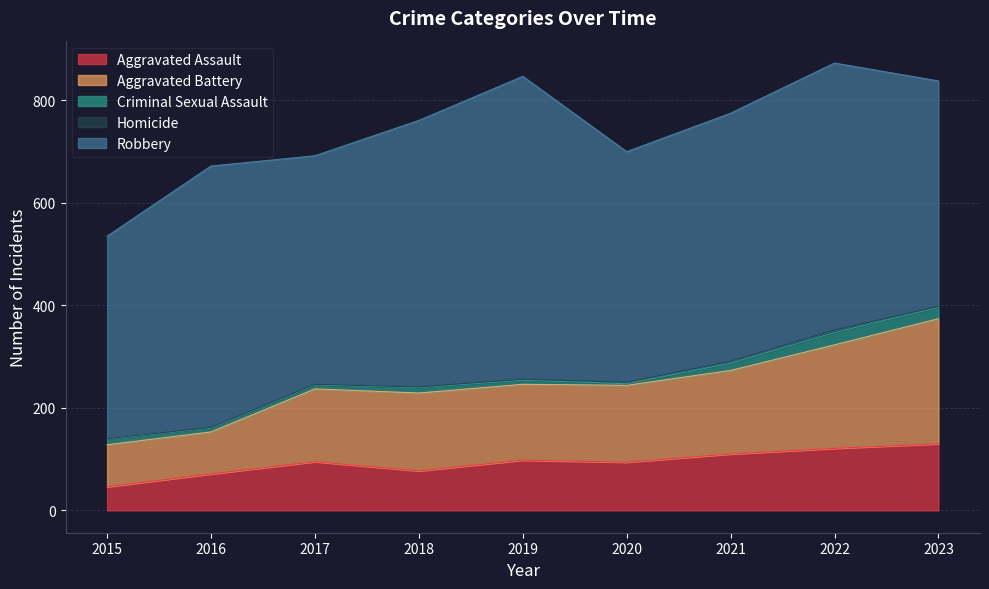

How many data points in Robbery are above 484?

4